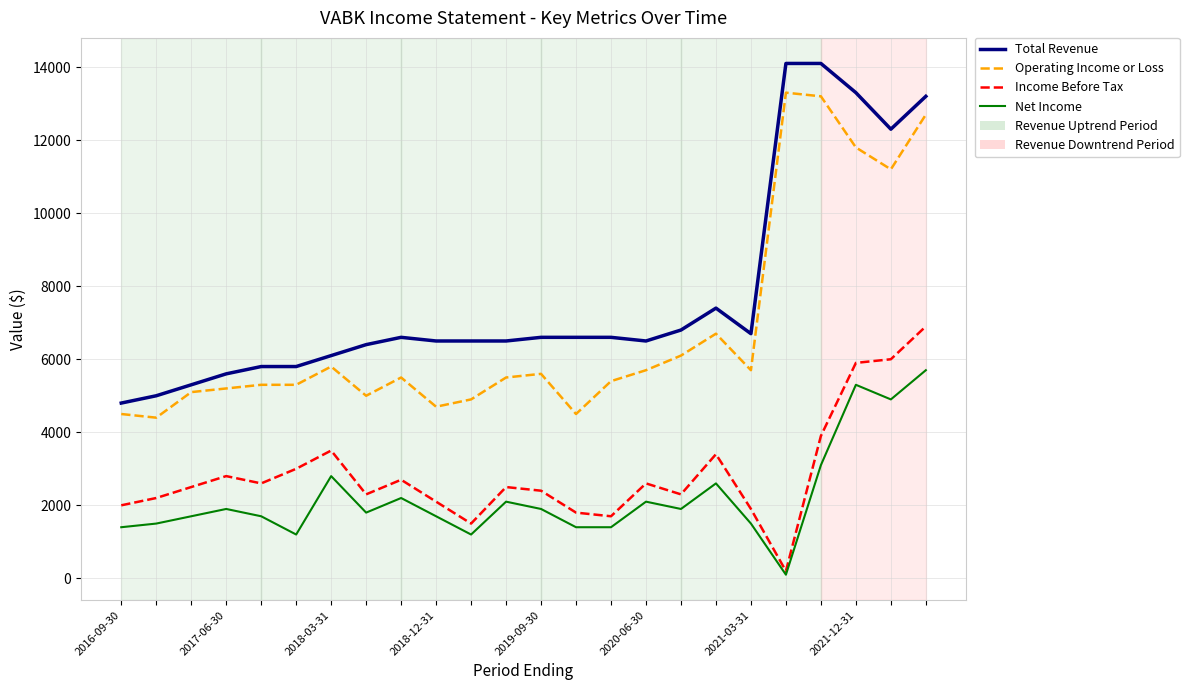

True or false: Income Before Tax and Operating Income or Loss cross at least once.

False